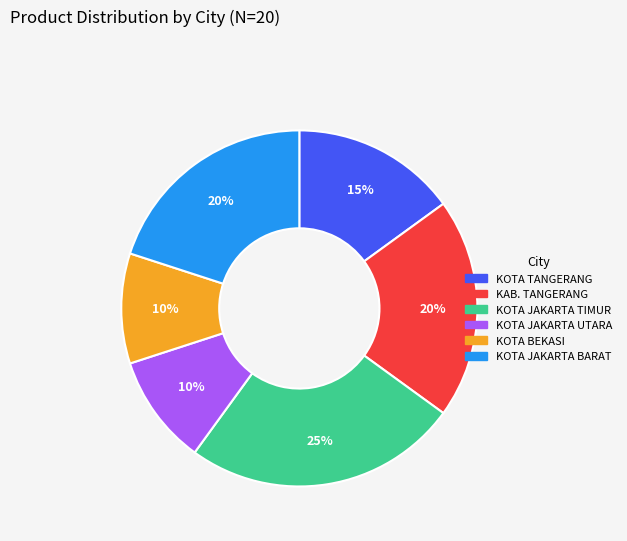

How many segments does this pie chart have?

6